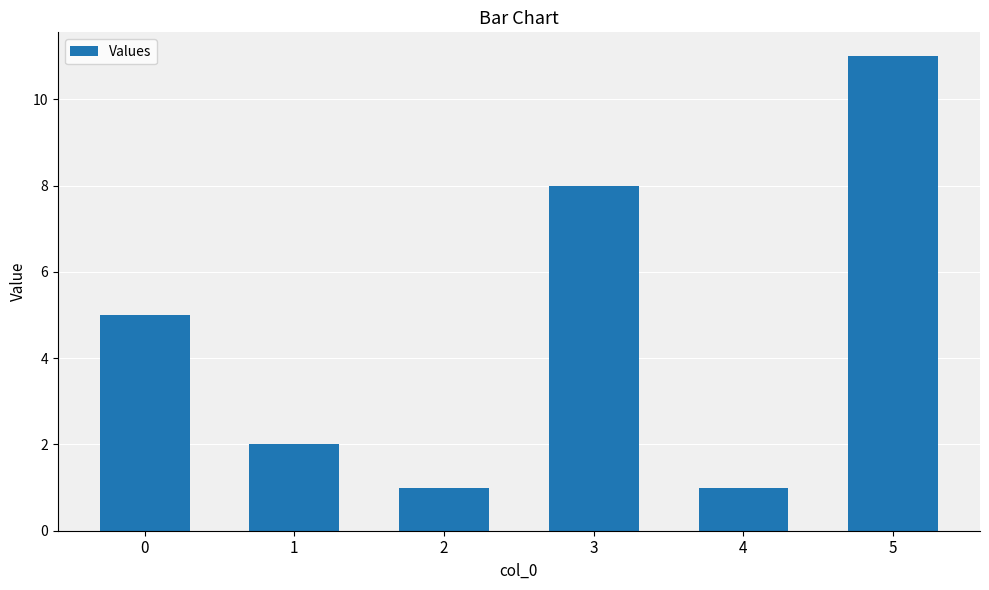

What is the smallest value displayed?

1